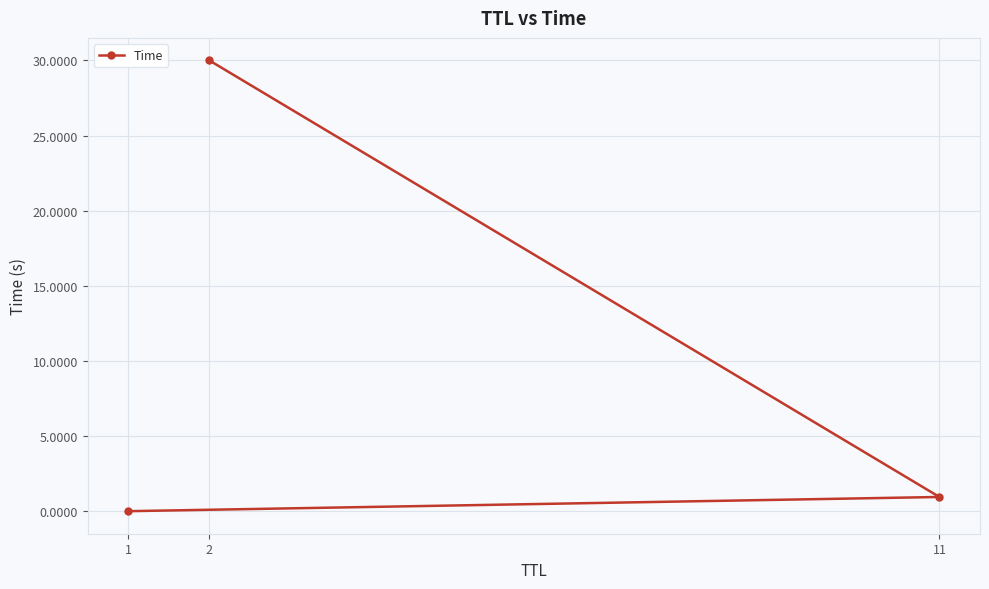

The value at 1 is 0.0. True or false?

True